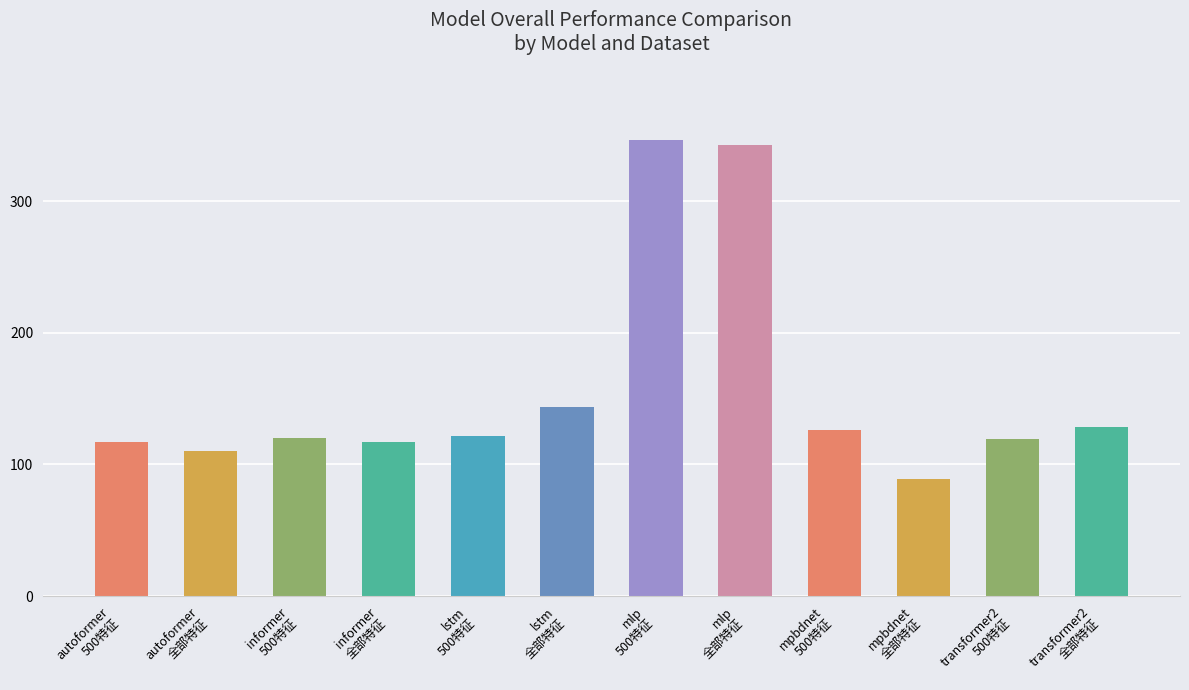

Which has a higher value, mpbdnet
500特征 or mlp
500特征?

mlp
500特征